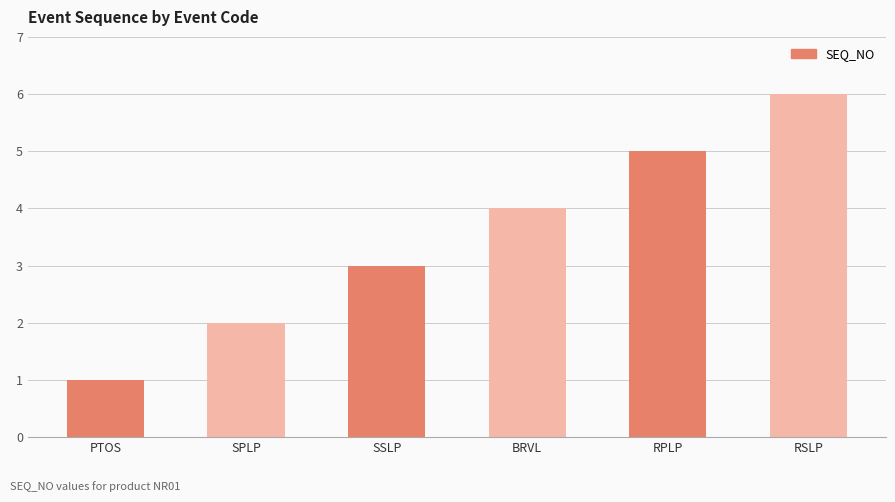

The value at RPLP is 7. True or false?

False